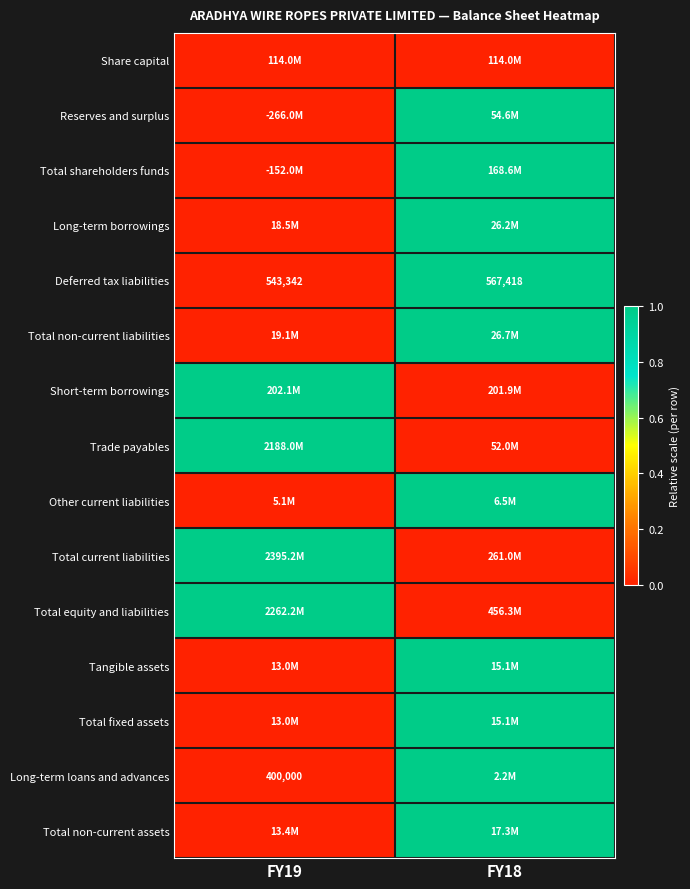

Which has a higher value, FY19 or FY18?

FY19